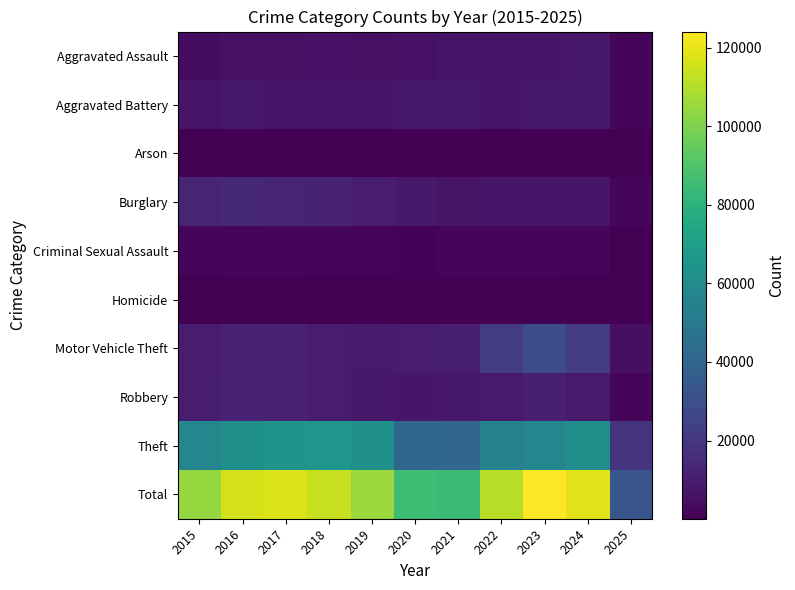

Reading left to right, list all the values displayed in this chart.

Aggravated Assault: 2015=4480	2016=5713	2017=5793	2018=6002	2019=5841	2020=6265	2021=7242	2022=7281	2023=7712	2024=7901	2025=2151
Aggravated Battery: 2015=7018	2016=8085	2017=7845	2018=7734	2019=7858	2020=8320	2021=8346	2022=7494	2023=8078	2024=8180	2025=2159
Arson: 2015=448	2016=515	2017=444	2018=373	2019=376	2020=588	2021=530	2022=422	2023=513	2024=482	2025=132
Burglary: 2015=13184	2016=14289	2017=13001	2018=11747	2019=9638	2020=8758	2021=6662	2022=7594	2023=7484	2024=7651	2025=1993
Criminal Sexual Assault: 2015=1708	2016=1868	2017=1992	2018=2049	2019=1928	2020=1501	2021=1754	2022=1835	2023=1865	2024=1763	2025=601
Homicide: 2015=496	2016=786	2017=672	2018=588	2019=499	2020=787	2021=805	2022=727	2023=629	2024=587	2025=124
Motor Vehicle Theft: 2015=10068	2016=11285	2017=11380	2018=9985	2019=8978	2020=9959	2021=10605	2022=21470	2023=29254	2024=21689	2025=5404
Robbery: 2015=9638	2016=11960	2017=11881	2018=9681	2019=7995	2020=7855	2021=7920	2022=8965	2023=11053	2024=9124	2025=1950
Theft: 2015=57352	2016=61623	2017=64386	2018=65289	2019=62498	2020=41347	2021=40820	2022=54896	2023=57481	2024=61211	2025=18783
Total: 2015=104392	2016=116124	2017=117394	2018=113448	2019=105611	2020=85380	2021=84684	2022=110684	2023=124069	2024=118588	2025=33297